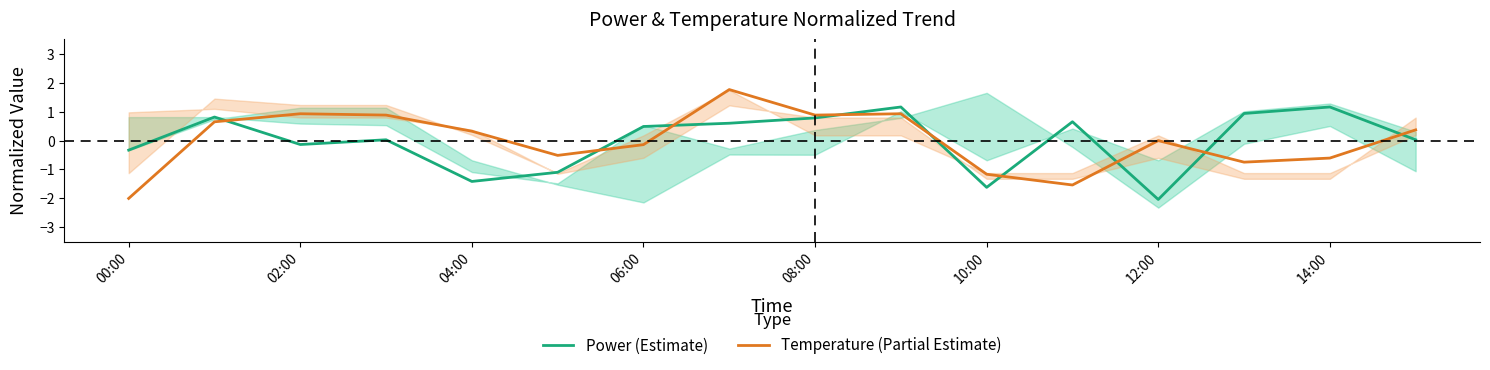

Which series ends up on top after the final intersection of Temperature (Partial Estimate) and Power (Estimate)?

Temperature (Partial Estimate)